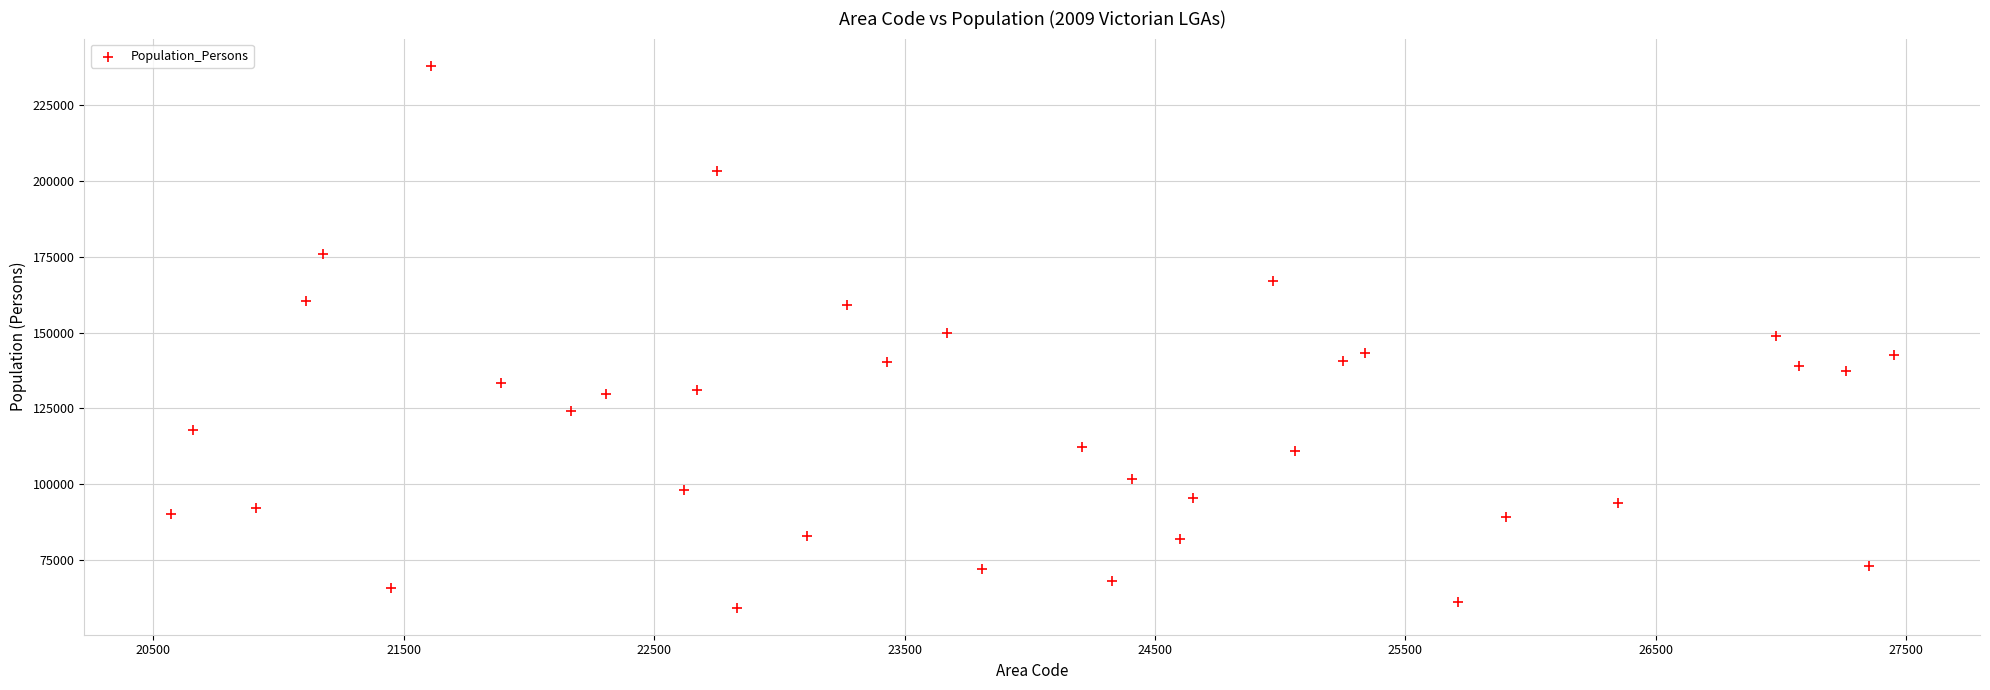

What is the range of X values (max minus min)?

6880